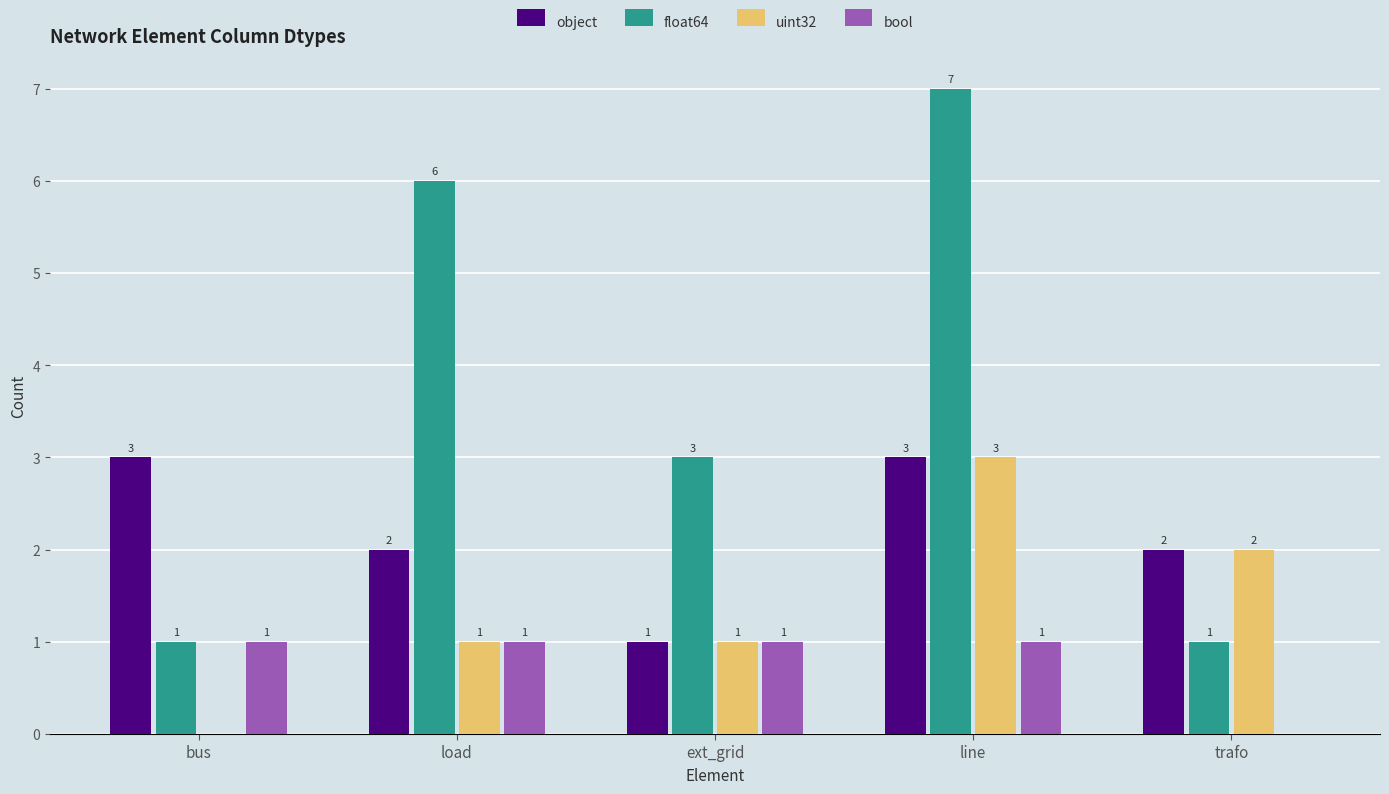

How many object values are between 2 and 3?

4